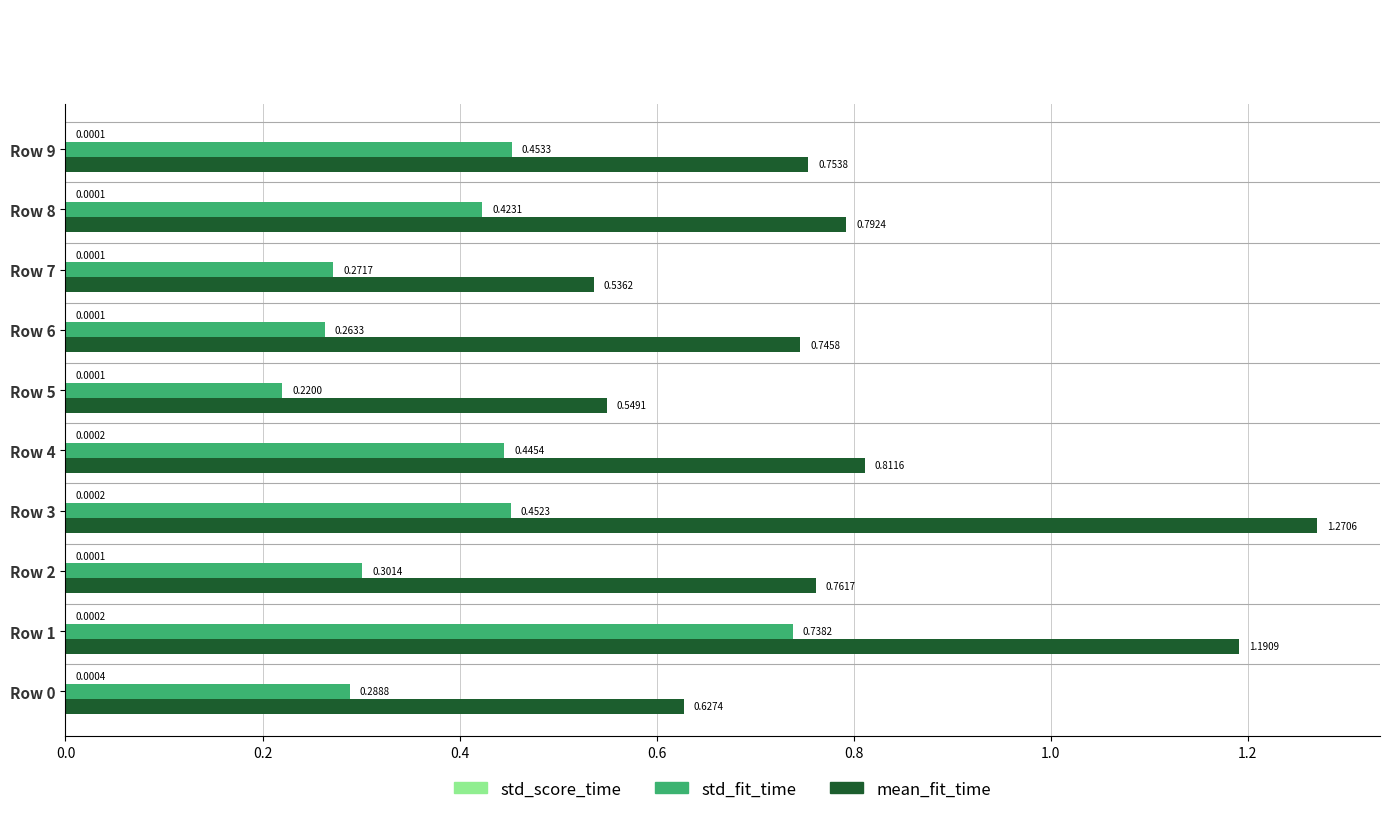

Which series has the largest total across all categories?

mean_fit_time